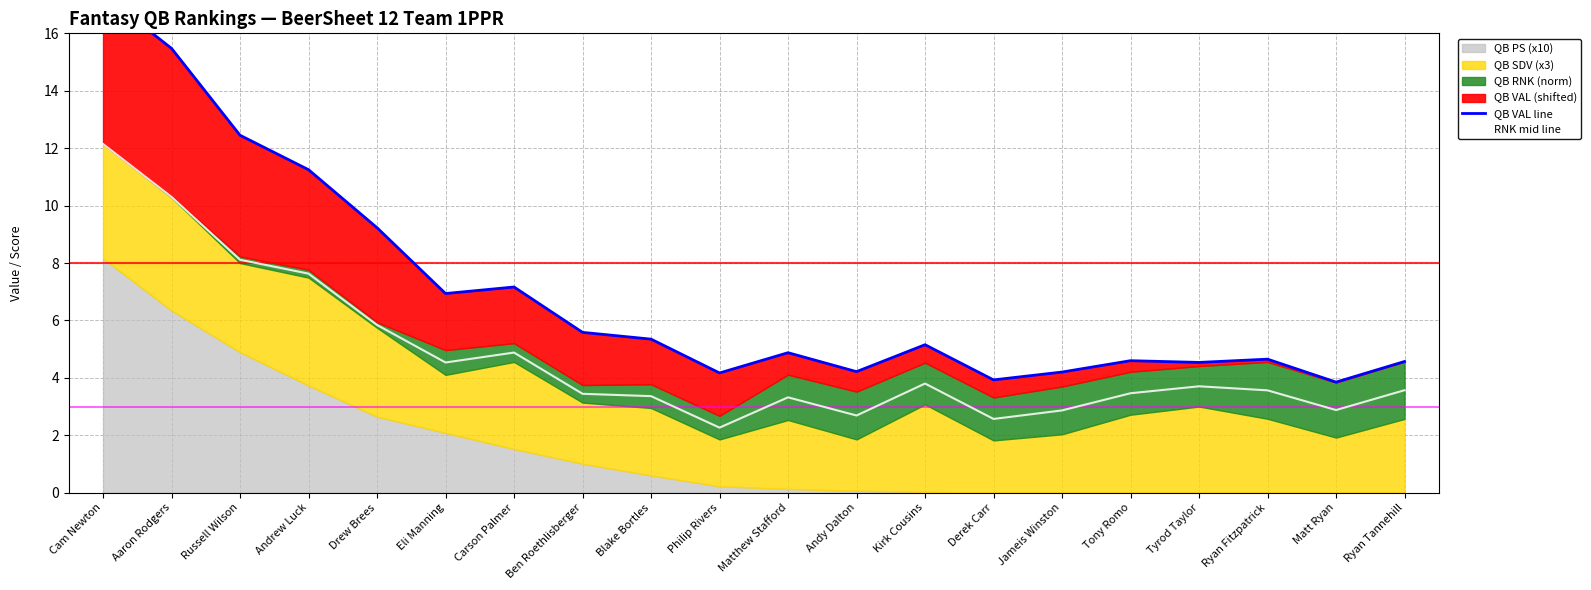

What is the label of the 18th point from the left?

Ryan Fitzpatrick